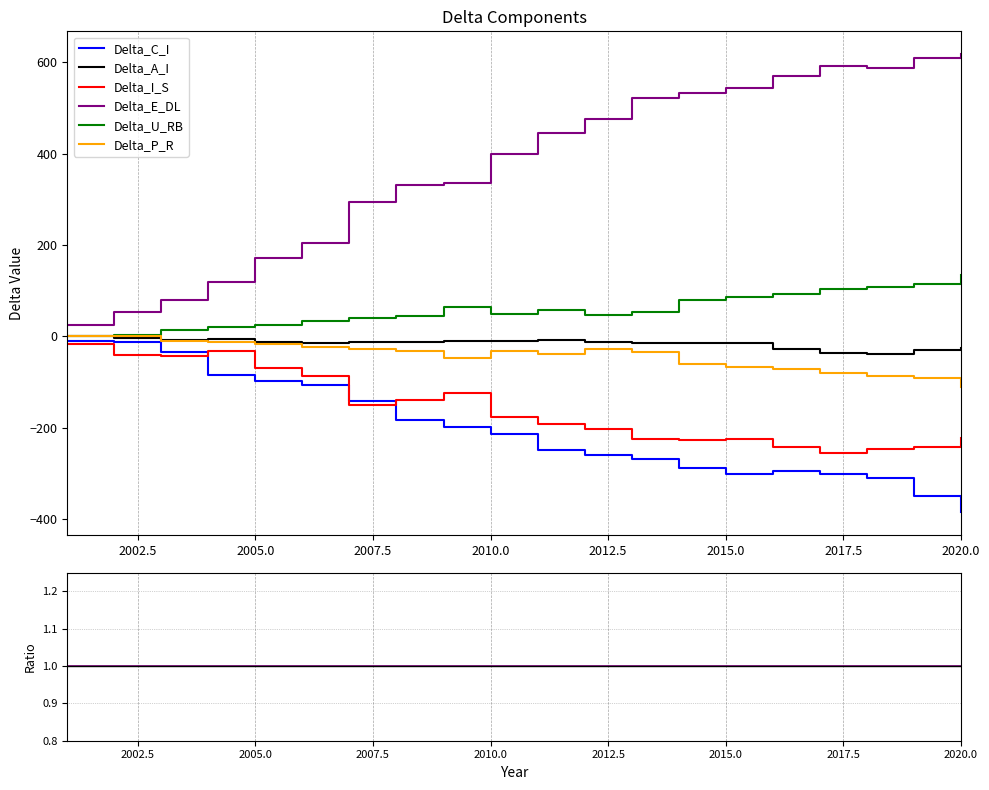

True or false: Delta_E_DL has more than 2 interior local peaks.

False